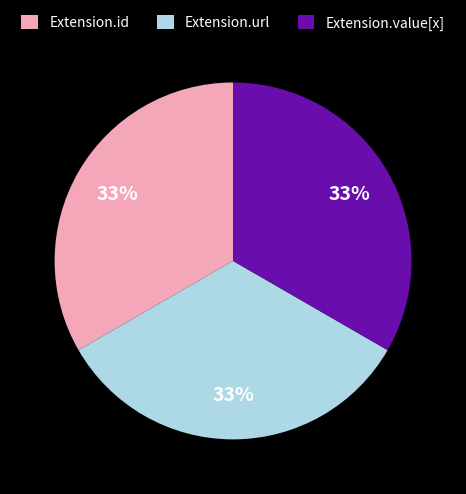

To the nearest percent, what is the average slice percentage?

33%